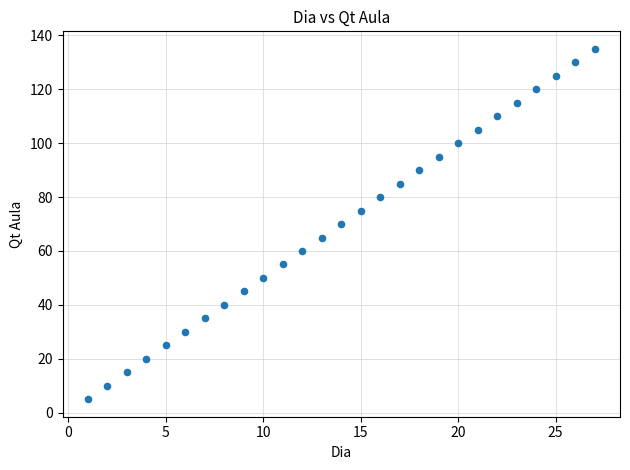

What is the range of Y values (max minus min)?

130